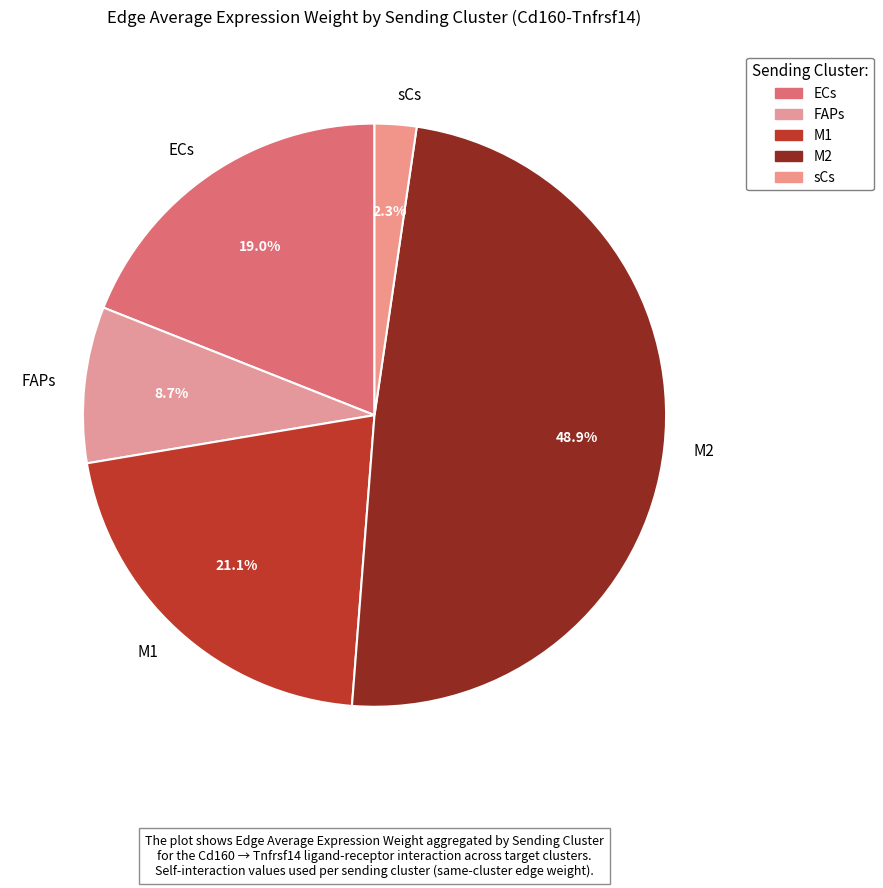

What is the smallest slice in the pie chart?

sCs